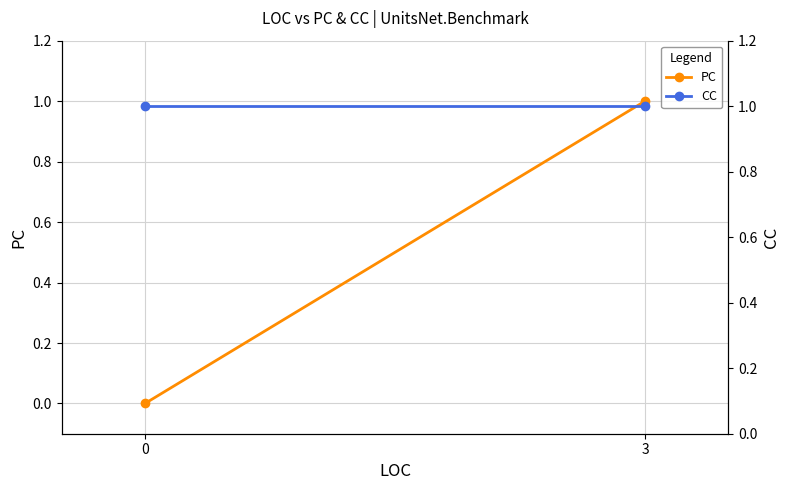

At how many categories does at least one series exceed 0?

2